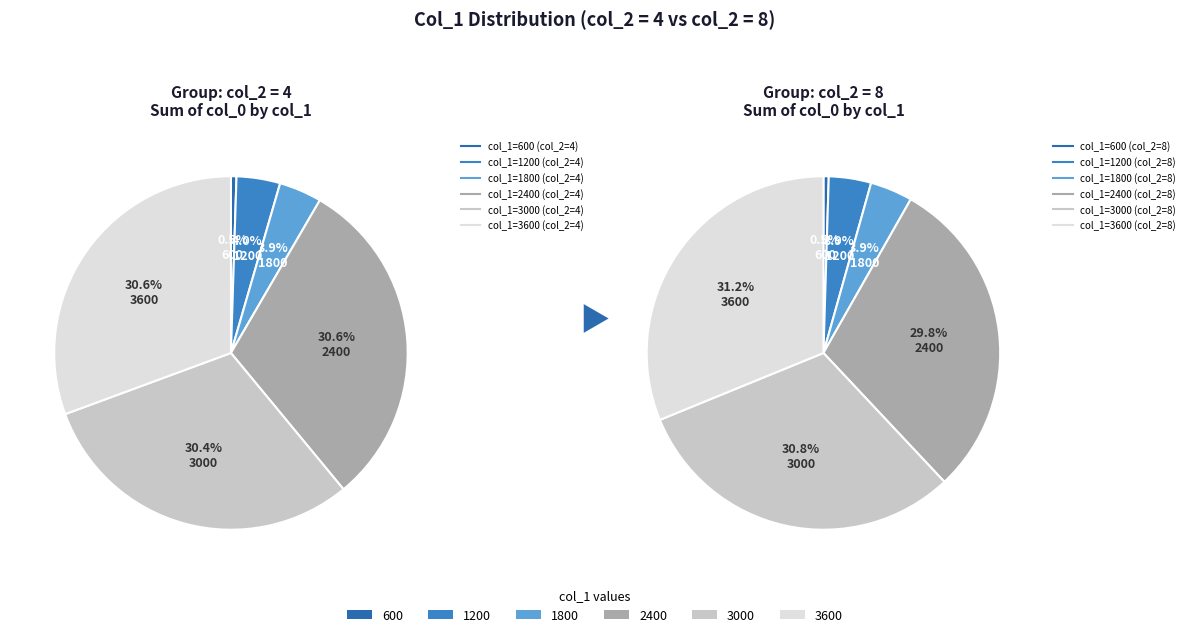

The 600 slice represents 1% of the pie. True or false?

False